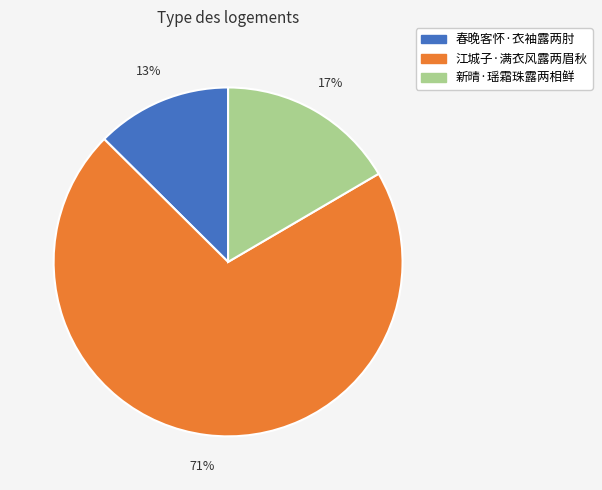

Which slice is the smallest?

春晚客怀·衣袖露两肘